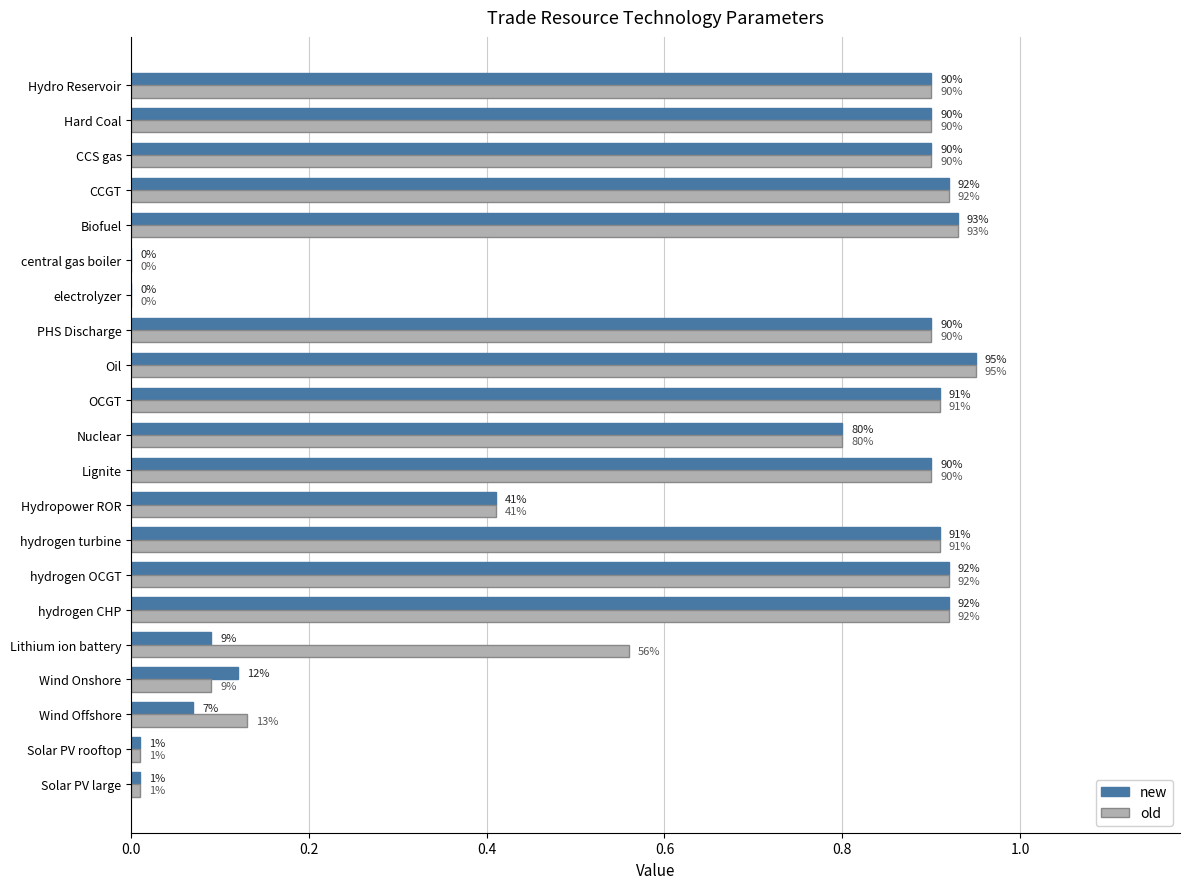

What are all the series names shown in the legend?

new, old